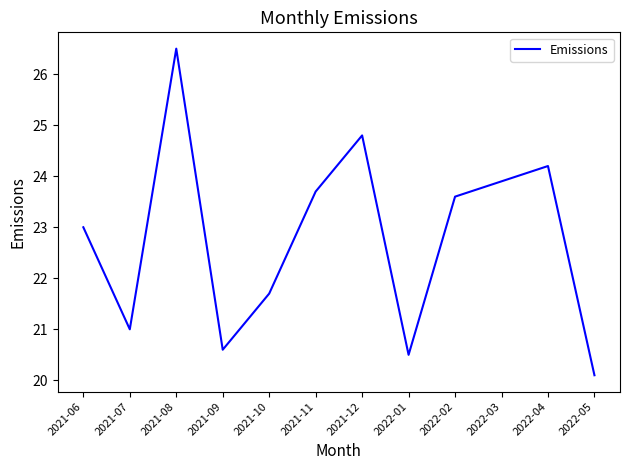

True or false: the data shows 24.2 at 2022-04.

True